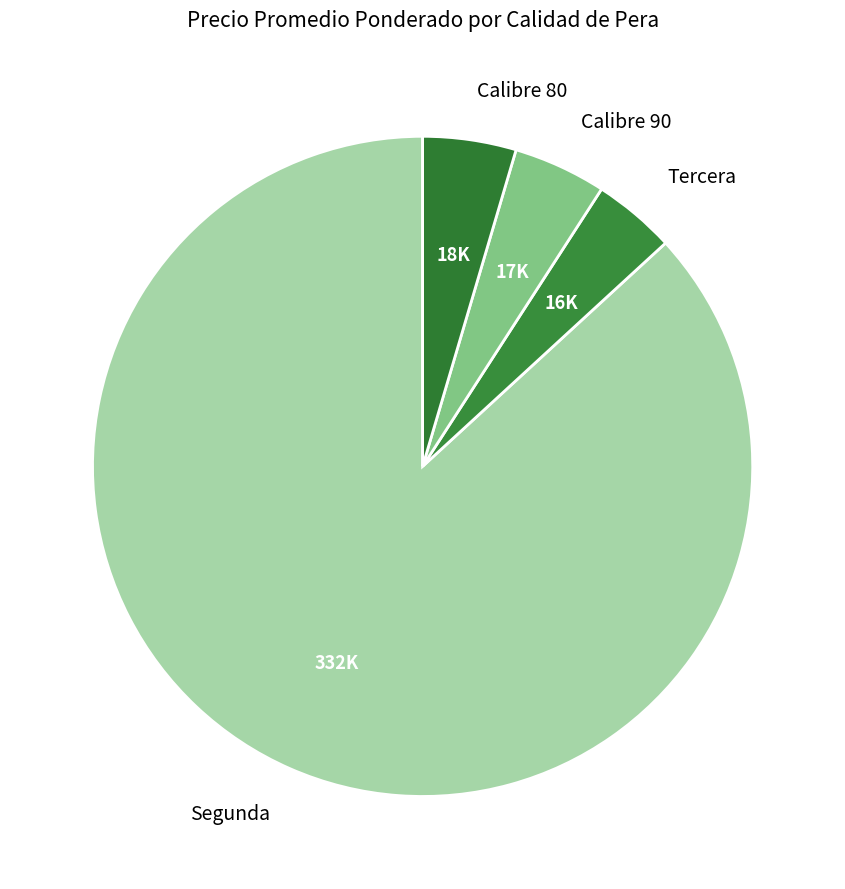

Combined, do Tercera and Calibre 90 account for over 50%?

No